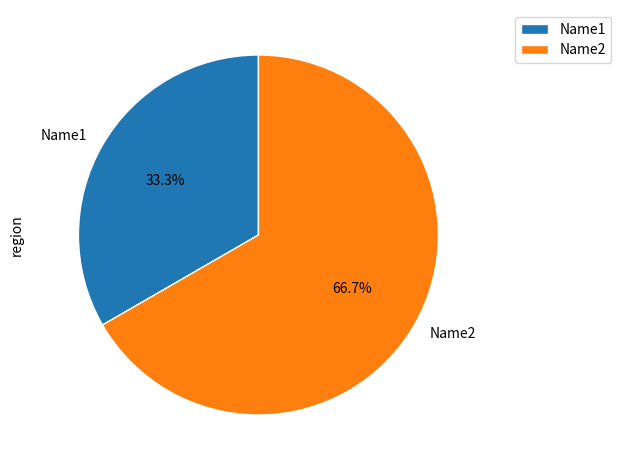

To the nearest percent, what percentage of the pie is Name2?

67%